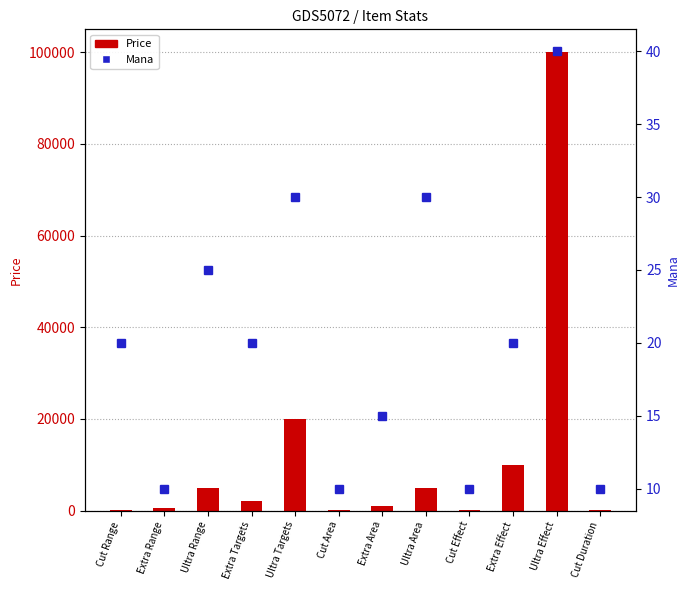

What position from the left is Ultra Targets?

5